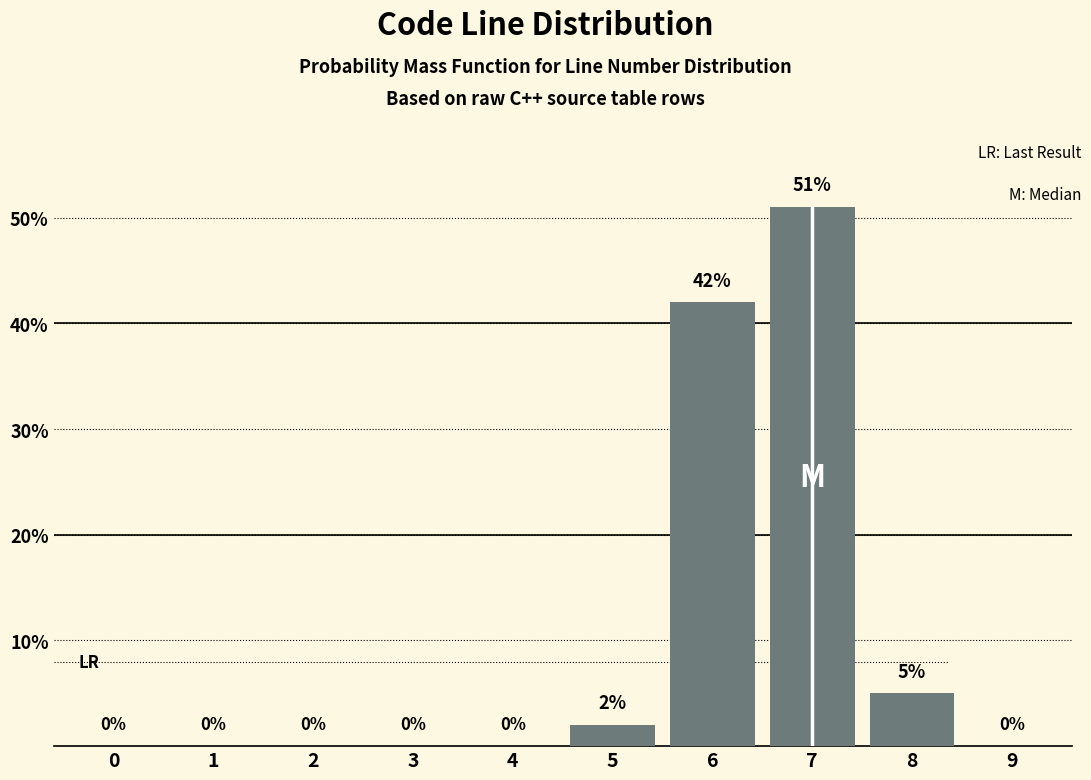

Reading right to left, list all the values displayed in this chart.

9=0	8=5	7=51	6=42	5=2	4=0	3=0	2=0	1=0	0=0